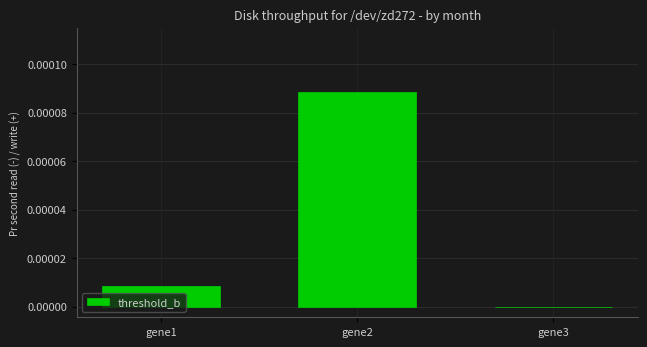

Are the bars horizontal?

No